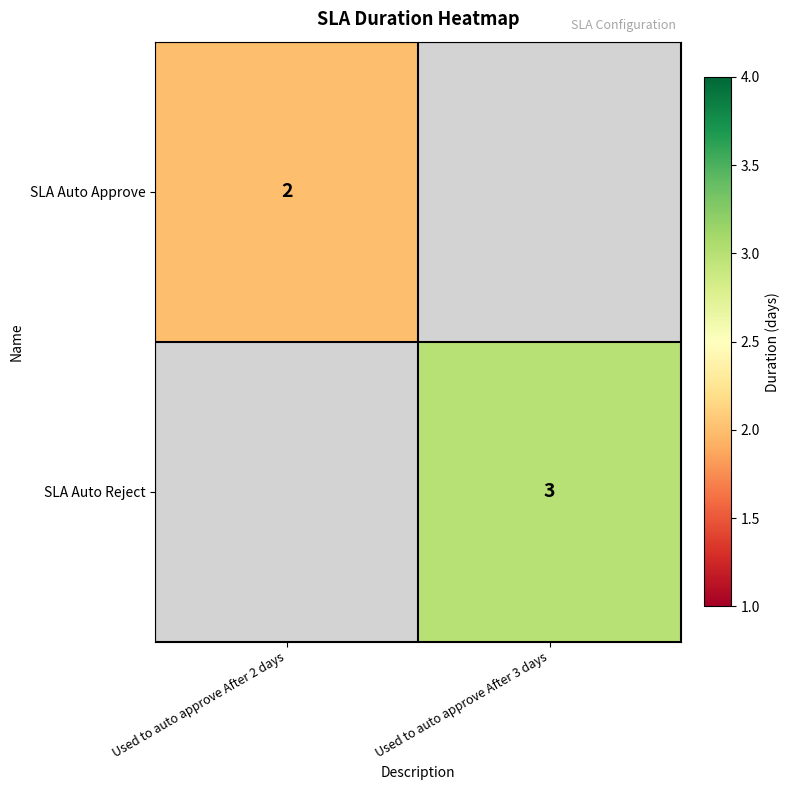

True or false: SLA Auto Approve has a value of 3 at Used to auto approve After 2 days.

False